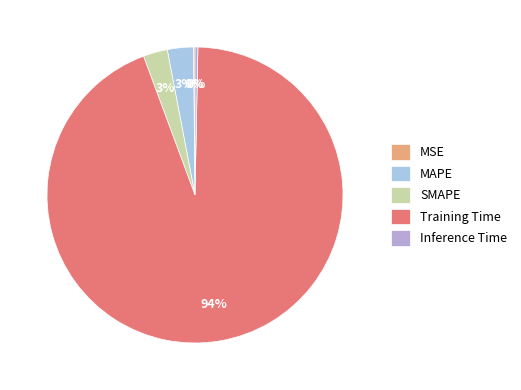

Does Training Time account for over 50% of the chart?

Yes